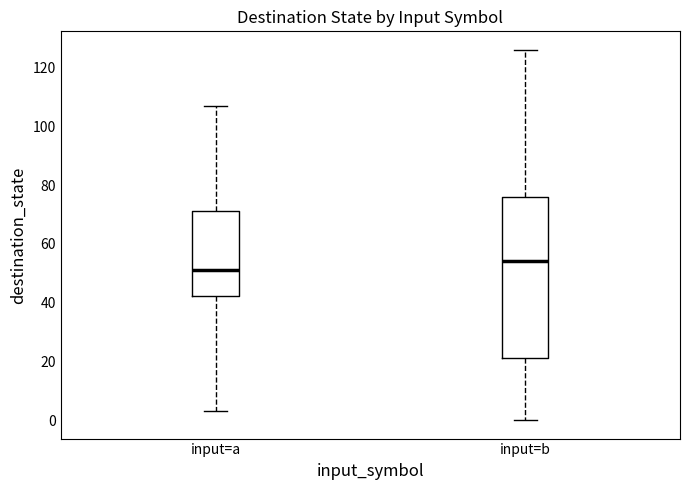

Reading left to right, read every box against the y-axis: the position of its median line, the range the box covers, and the ends of its whiskers. The values are not printed on the chart, so give them approximately, as read against the axis.

input=a: median 52, box 42 to 72, whiskers 4 to 108
input=b: median 54, box 22 to 76, whiskers 0 to 126